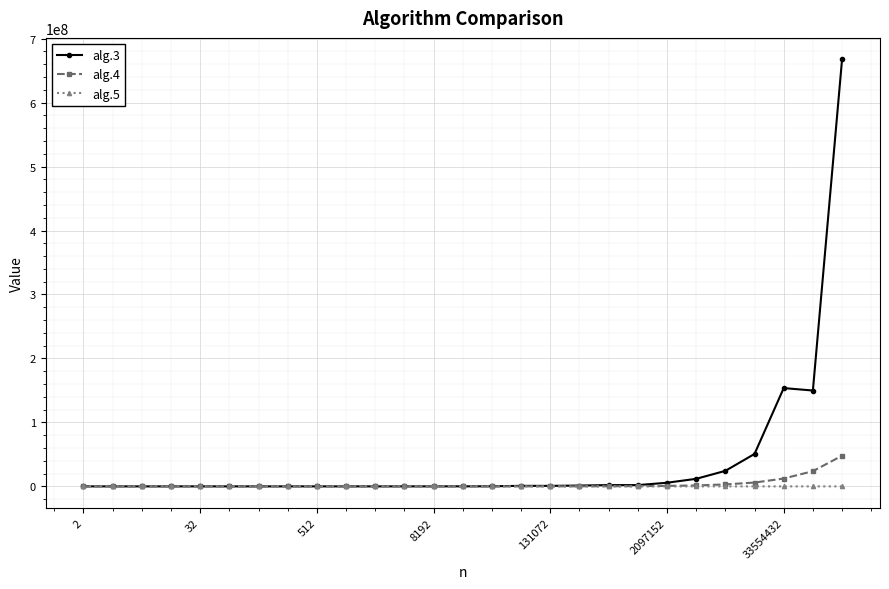

Which series has the largest total across all categories?

alg.3